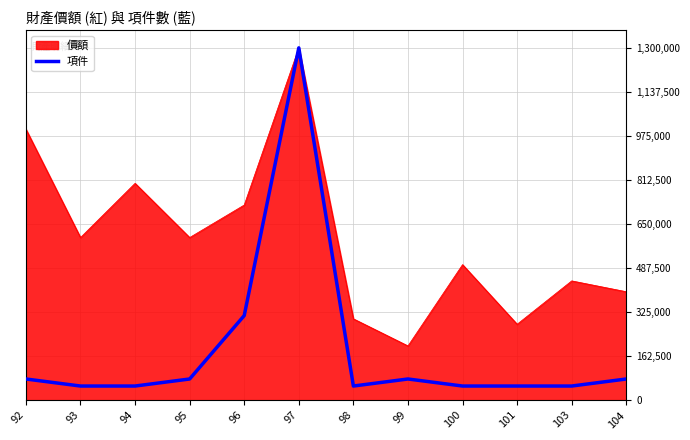

How many distinct data groups are displayed?

2